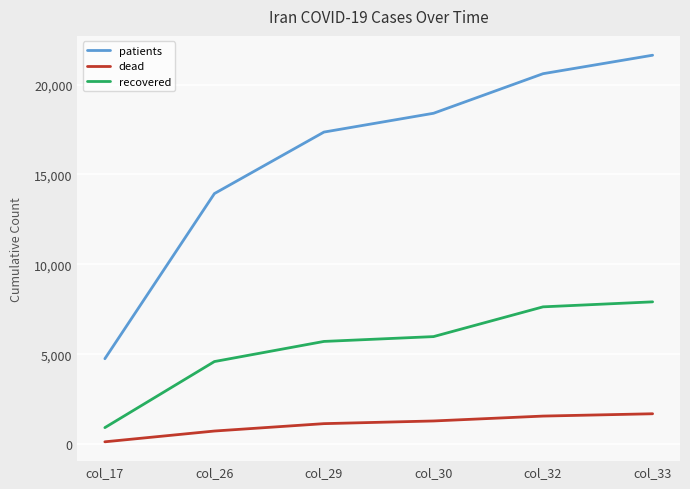

At which category is the sum across all series the highest?

col_33